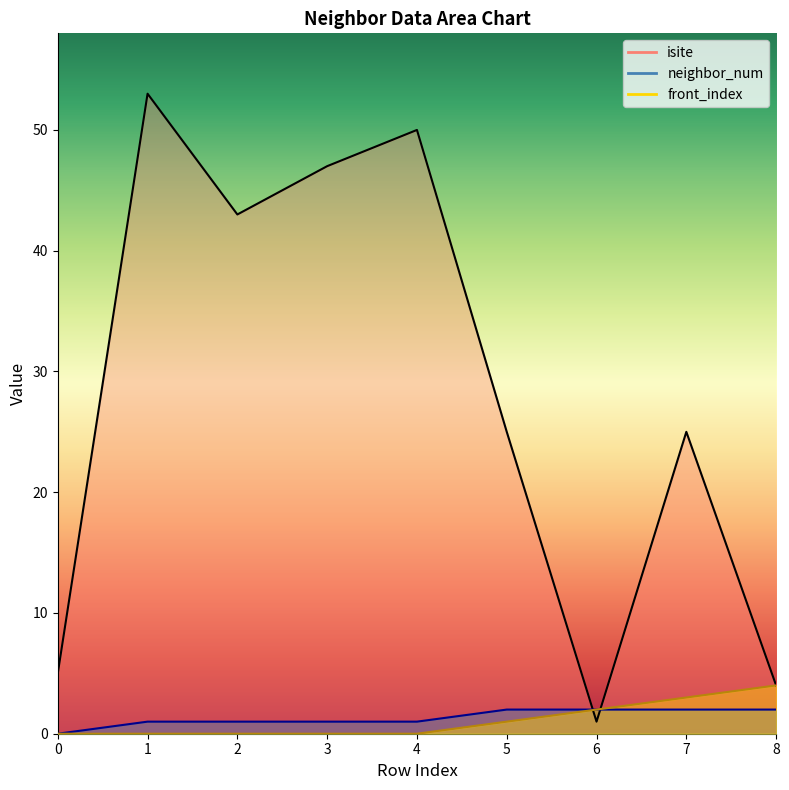

The value of neighbor_num at 6 is 3. True or false?

False